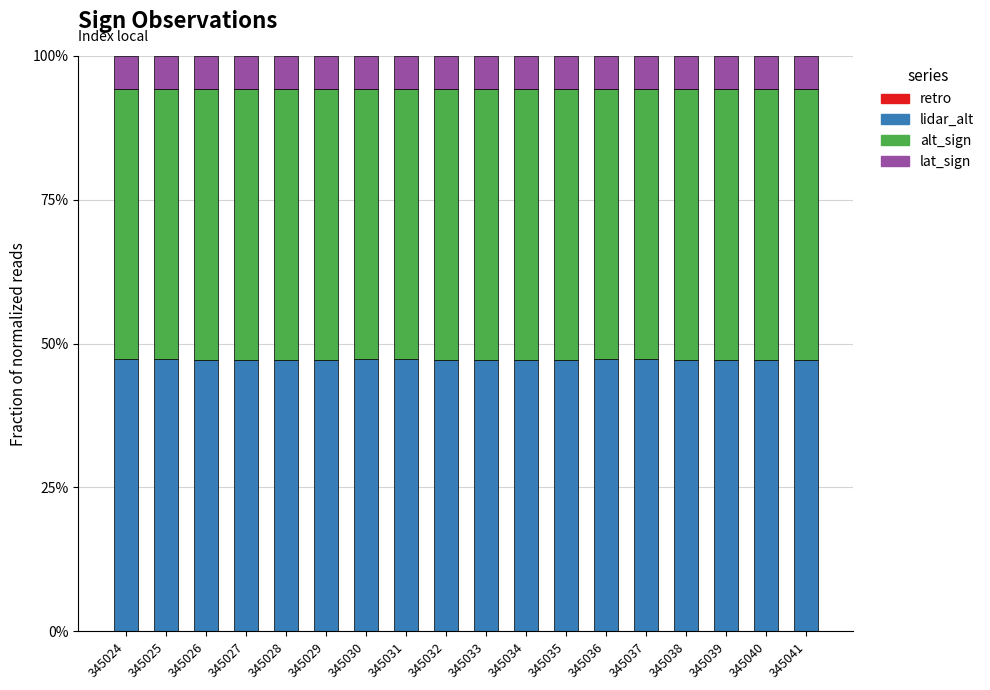

Between 345025 and 345041, which series saw the biggest shift?

lidar_alt